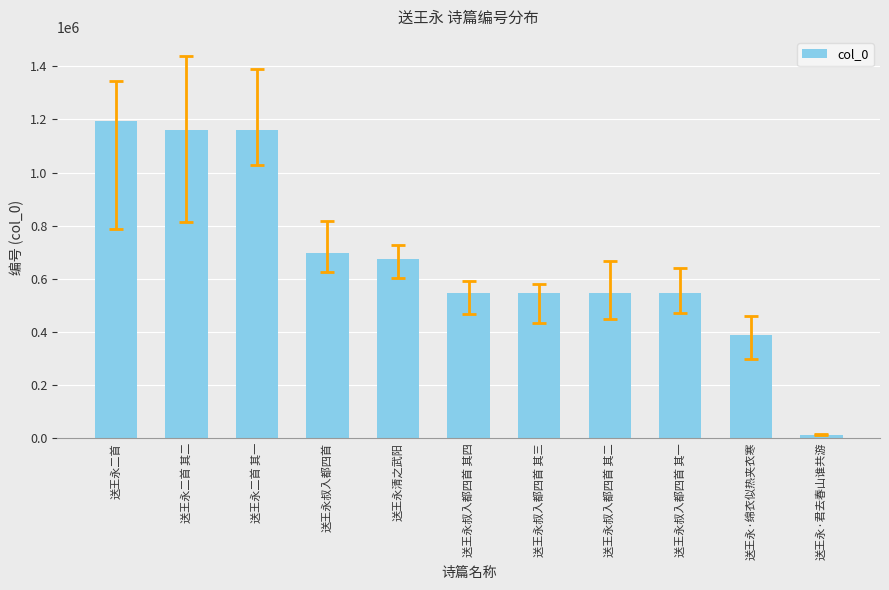

What is the sum of the values at 送王永·绵衣似热夹衣寒 and 送王永叔入都四首 其一?

933082